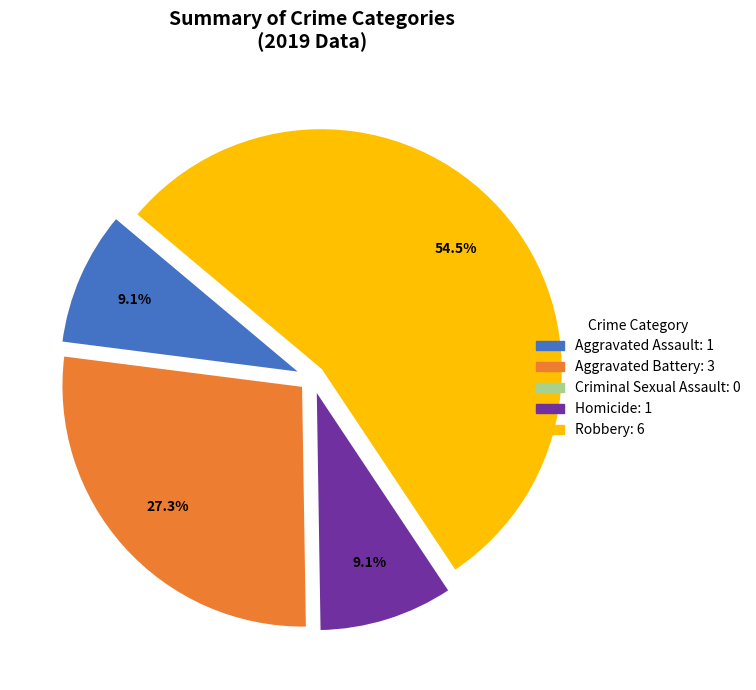

Is there any slice that represents more than half of the pie?

Yes